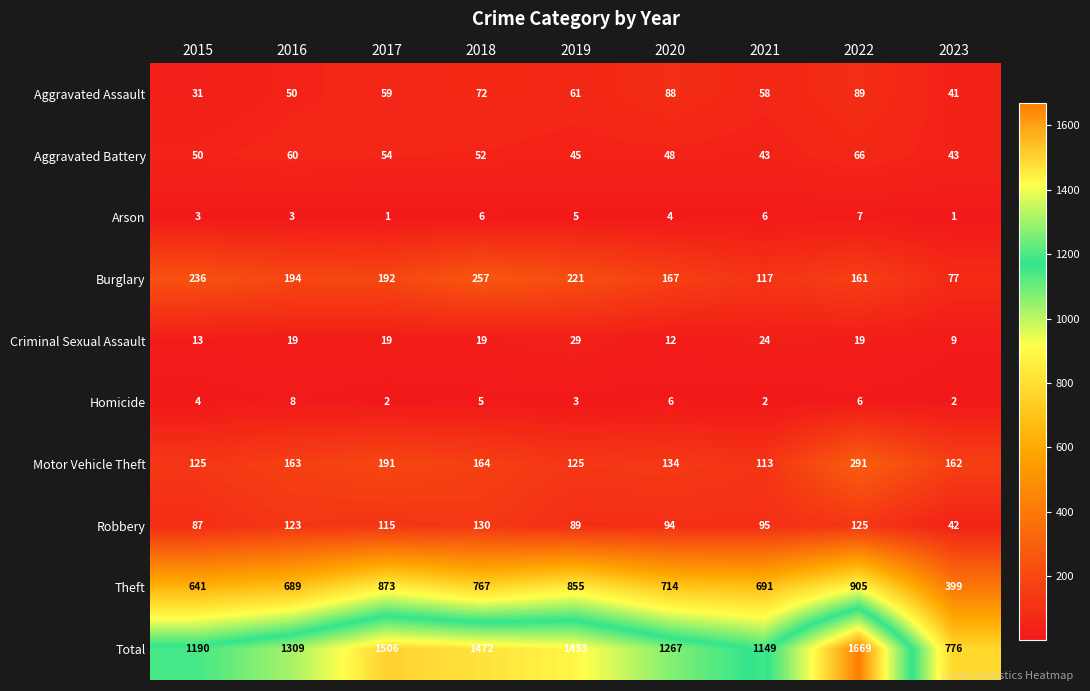

Which series has the widest spread of values?

Total